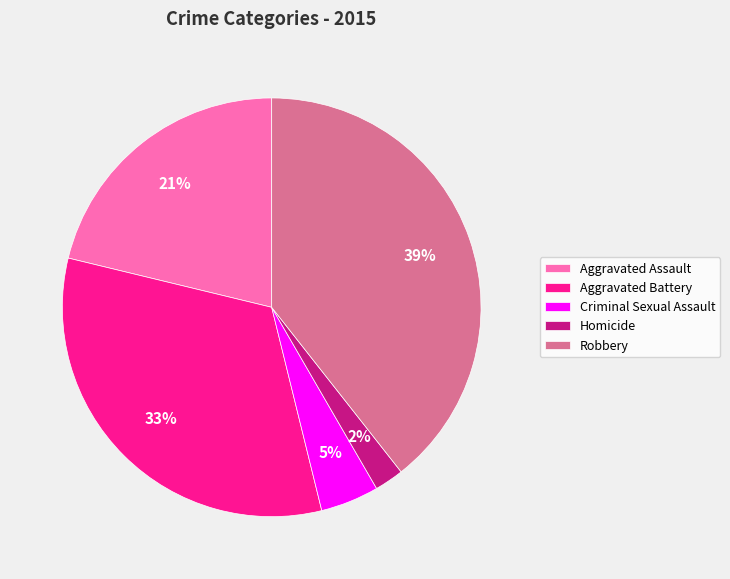

Is the sum of Criminal Sexual Assault and Homicide greater than half?

No